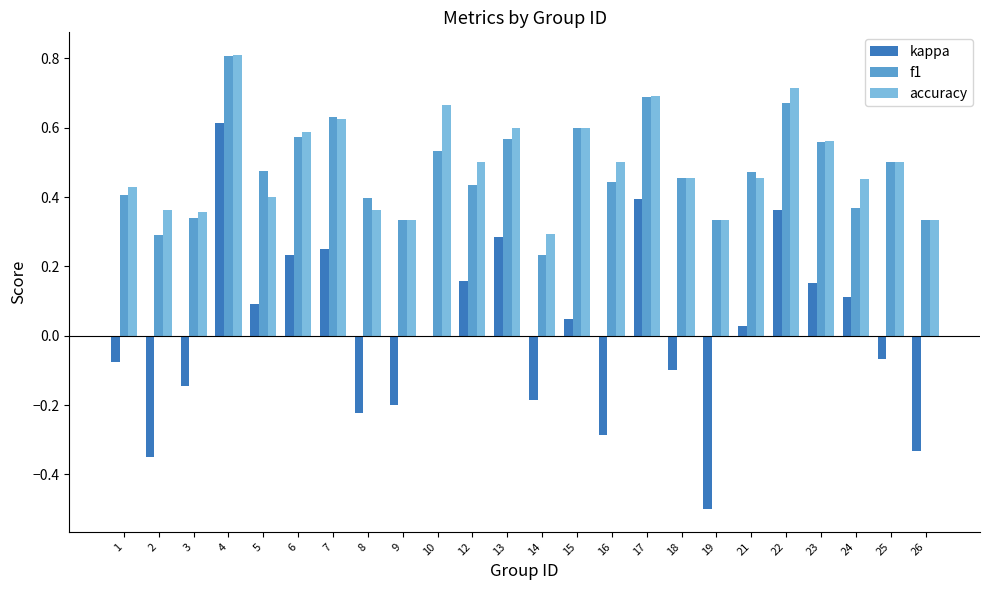

At which category is the sum across all series the highest?

4